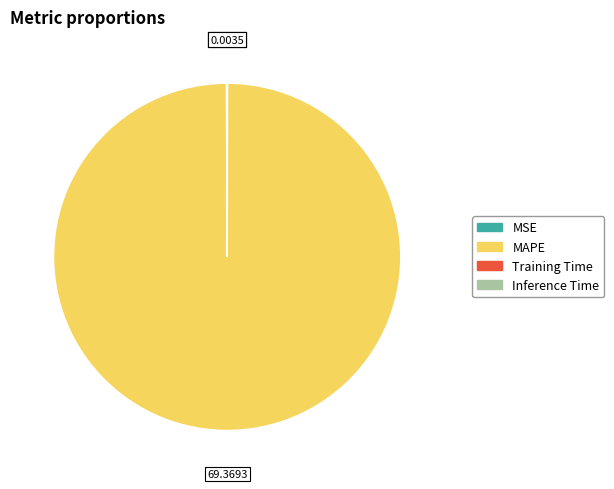

Which category accounts for the majority?

MAPE